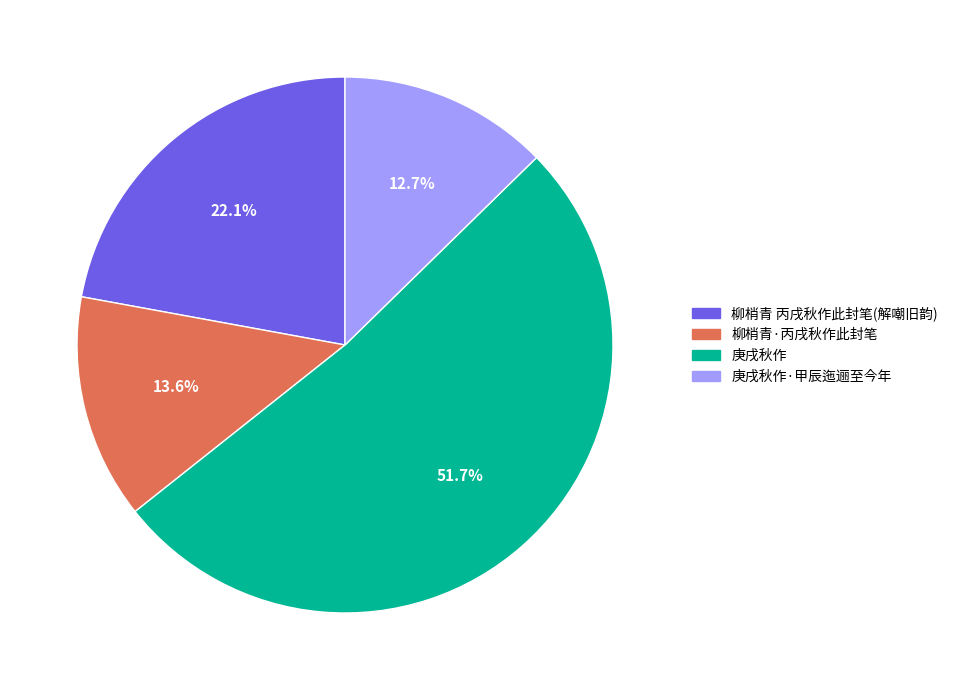

Is there a majority slice in this chart?

Yes